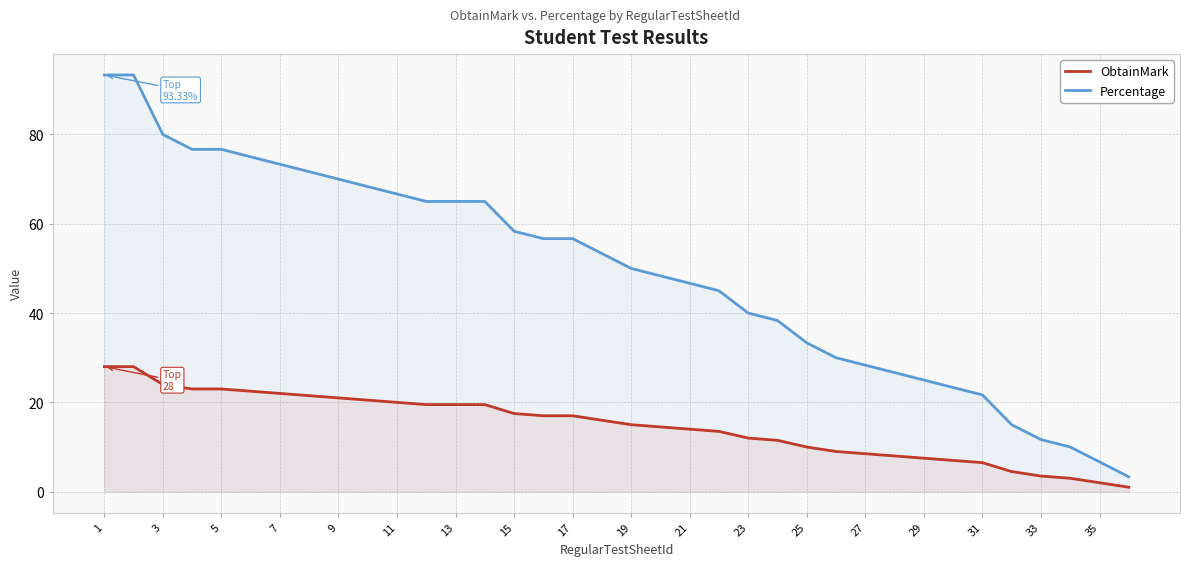

Does the chart have visible grid lines?

Yes